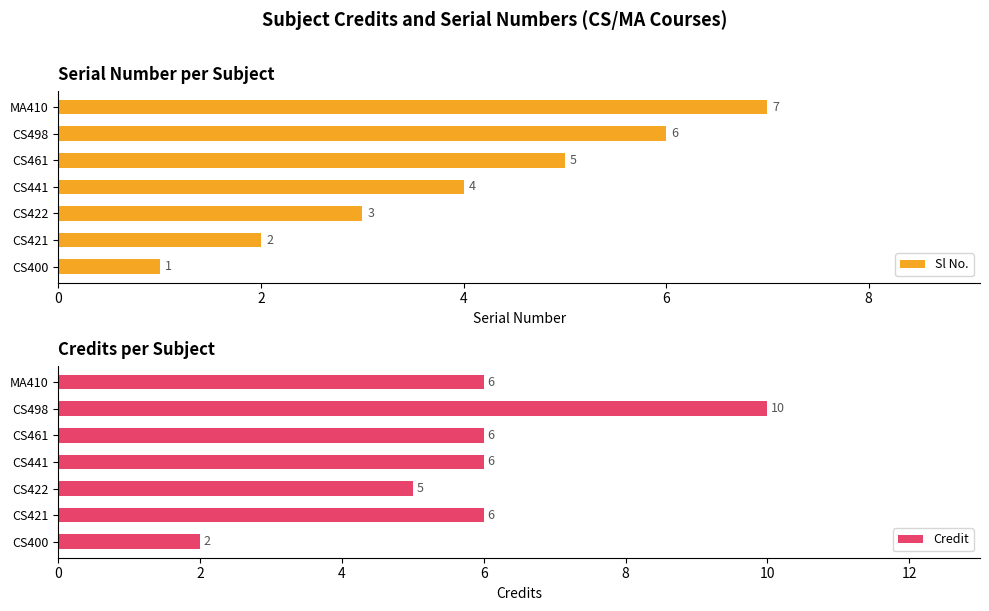

The value of Credit at CS498 is 10. True or false?

True